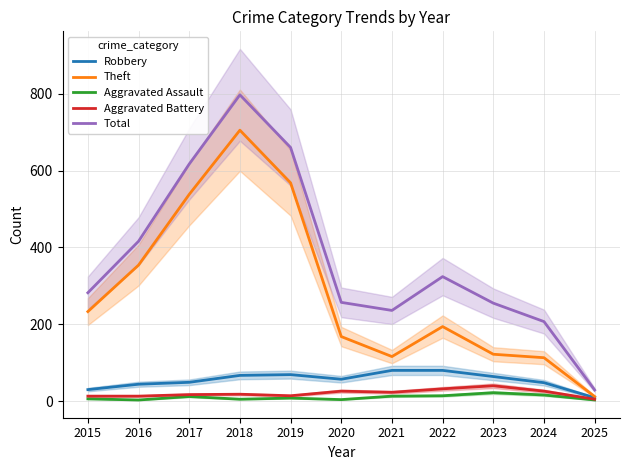

The Aggravated Assault series shows 3 at 2025. True or false?

True